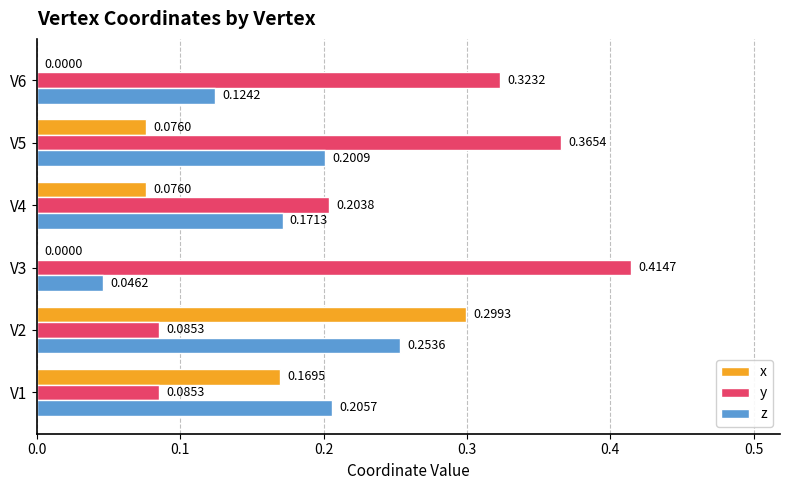

How many x values are between 0 and 1?

6